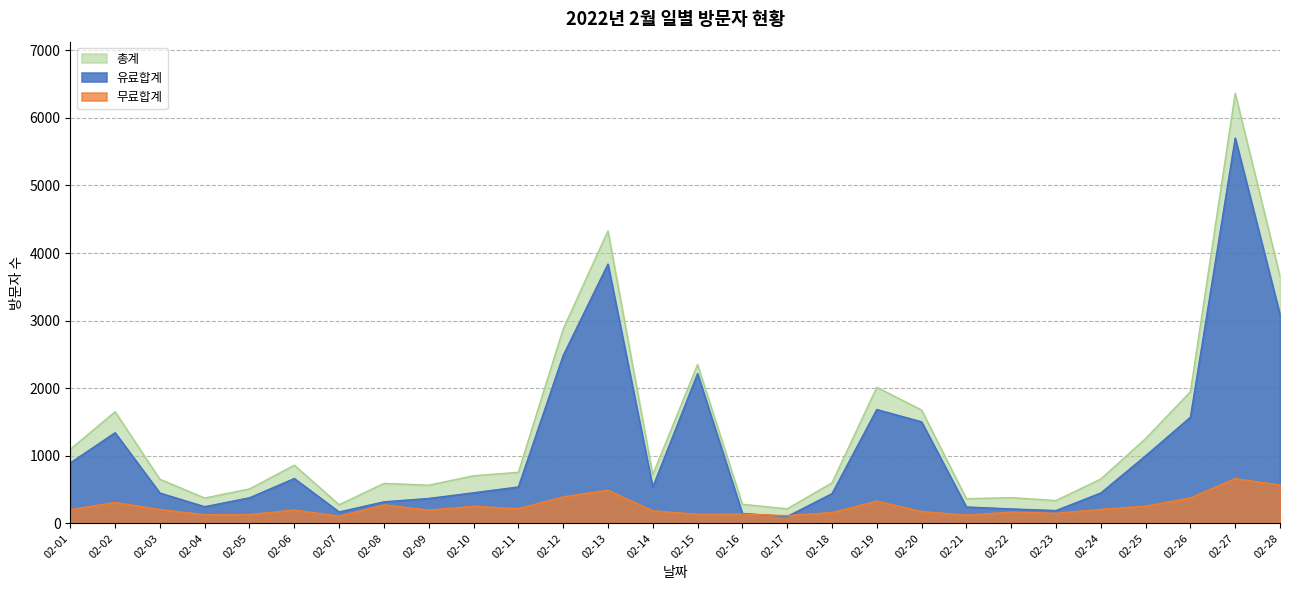

What is the difference between the second highest and second lowest values in the 무료합계 series?

452